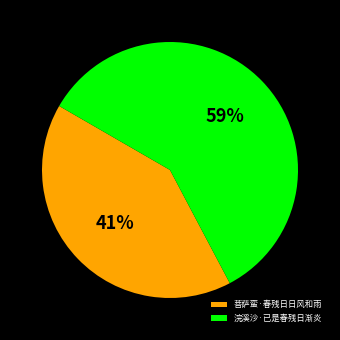

To the nearest percent, what is the difference between the 浣溪沙·已是春残日渐炎 and 菩萨蛮·春残日日风和雨 slice percentages?

18%